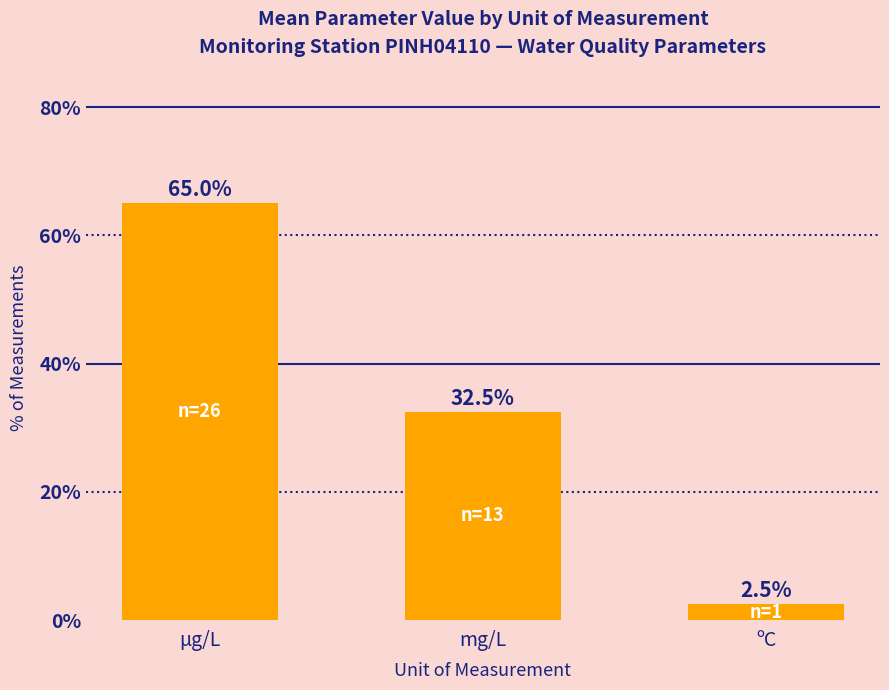

Reading right to left, transcribe all the data shown in this chart.

2.5	32.5	65.0